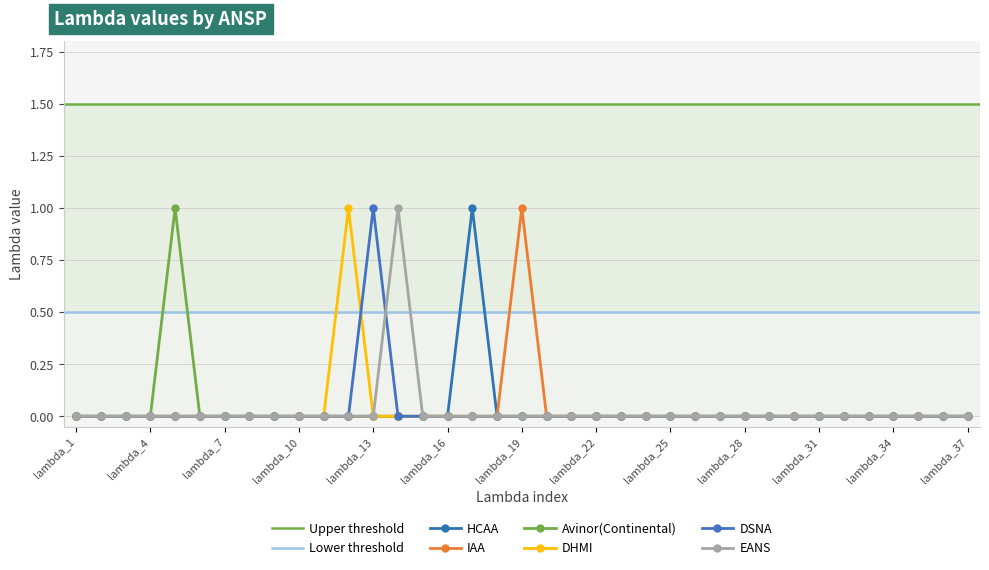

Which series has the largest total across all categories?

HCAA